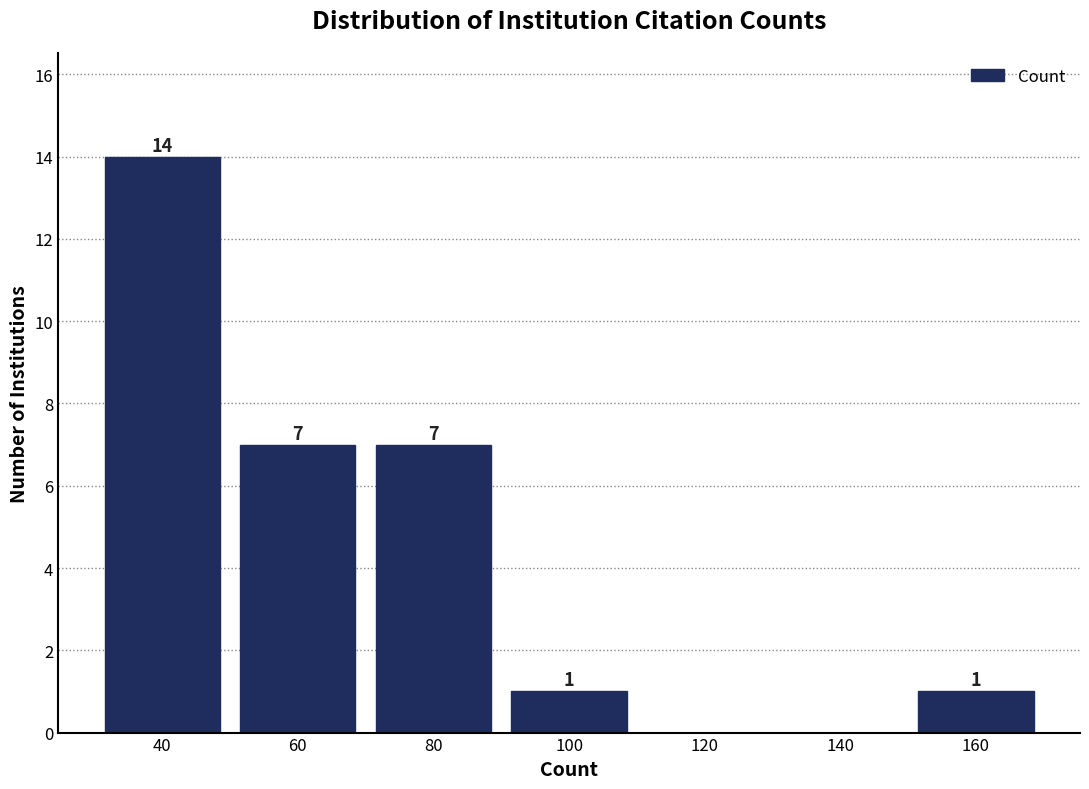

Reading left to right, transcribe all the data shown in this chart.

40=14	60=7	80=7	100=1	120=0	140=0	160=1